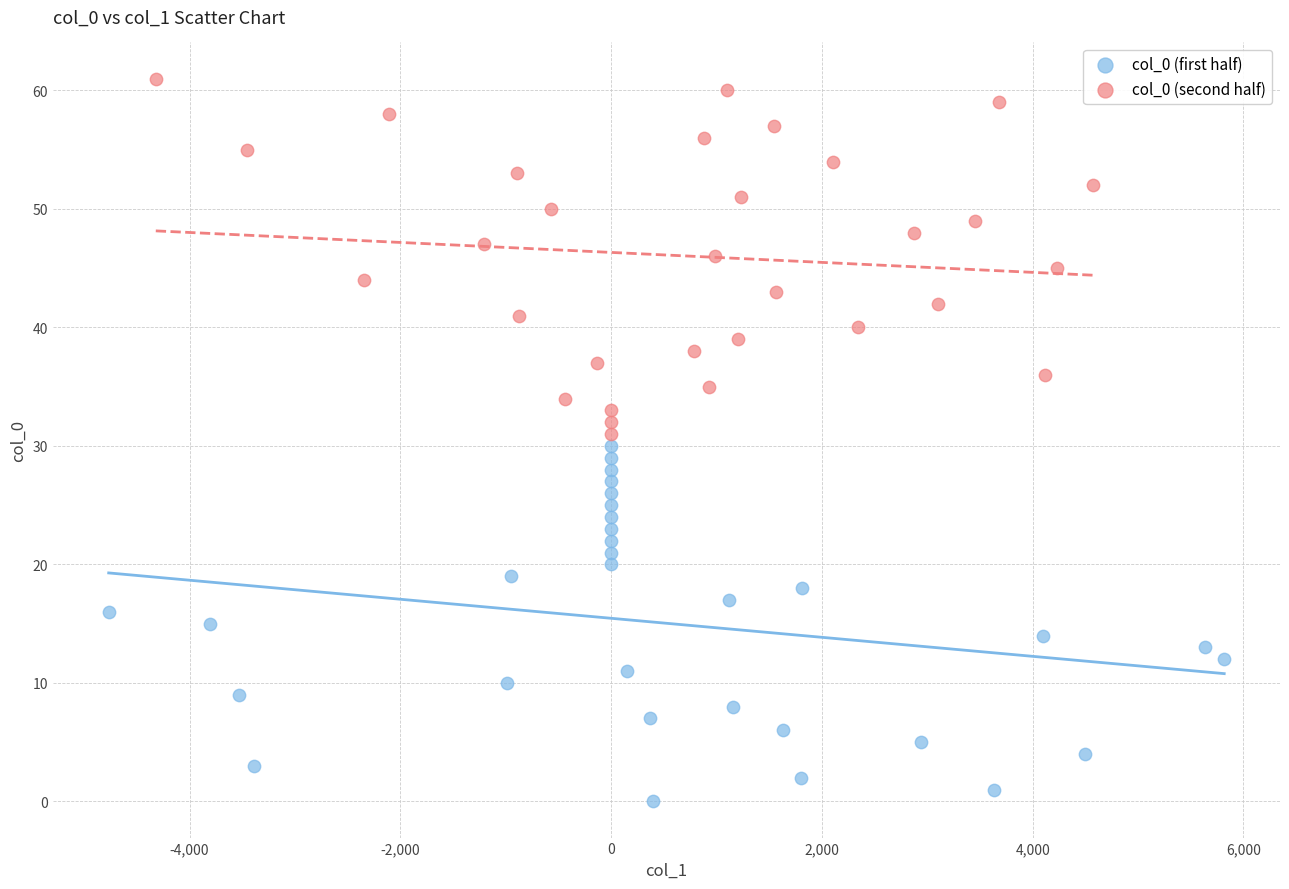

Which series contains the highest Y value?

col_0 (second half)